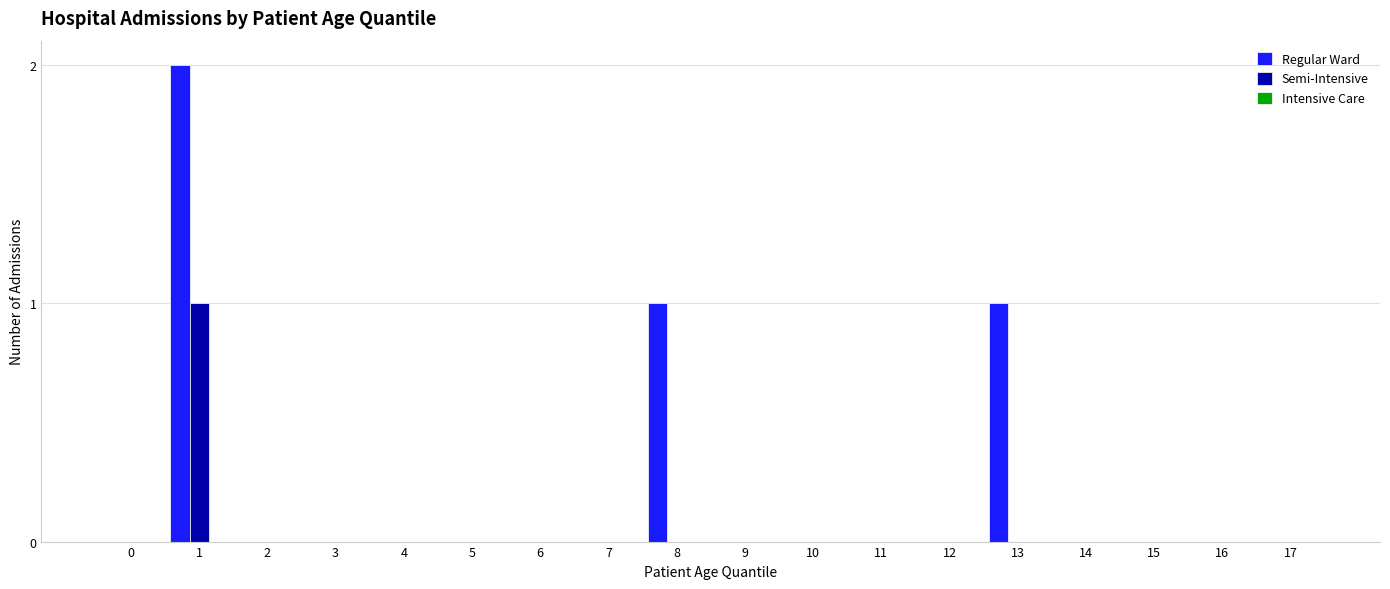

Which series changed the most between 1 and 10?

Regular Ward